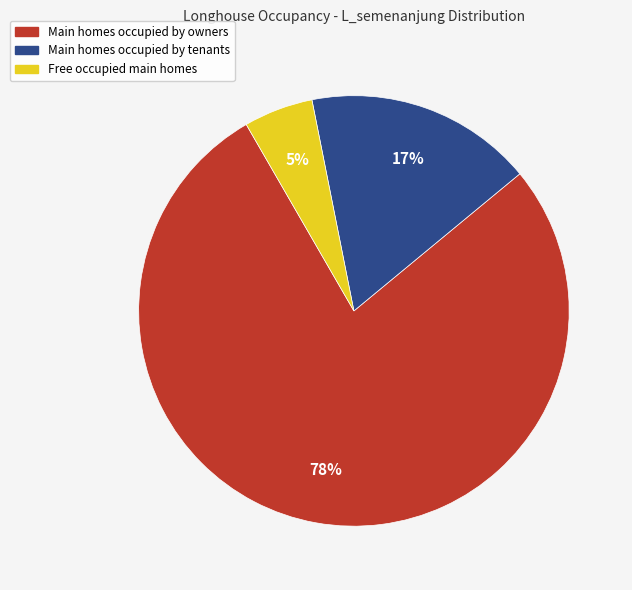

Between Main homes occupied by owners and Free occupied main homes, which is larger?

Main homes occupied by owners